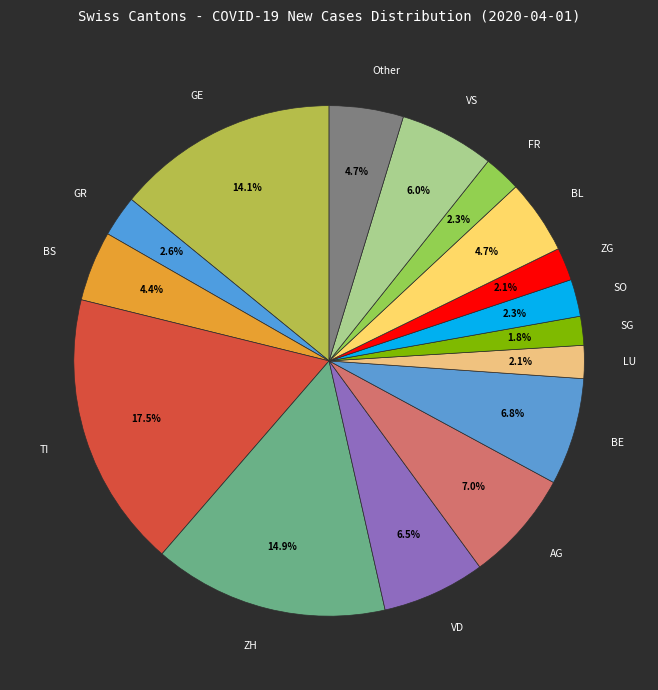

How many segments does this pie chart have?

16